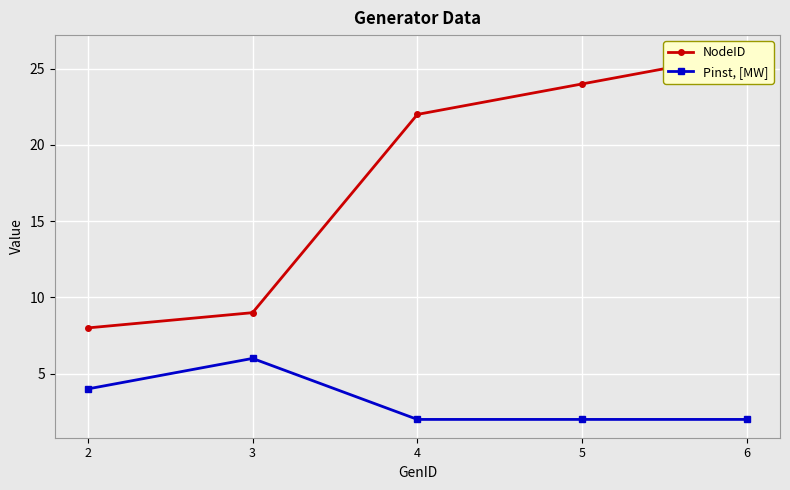

What is the sum of all Pinst, [MW] values?

16